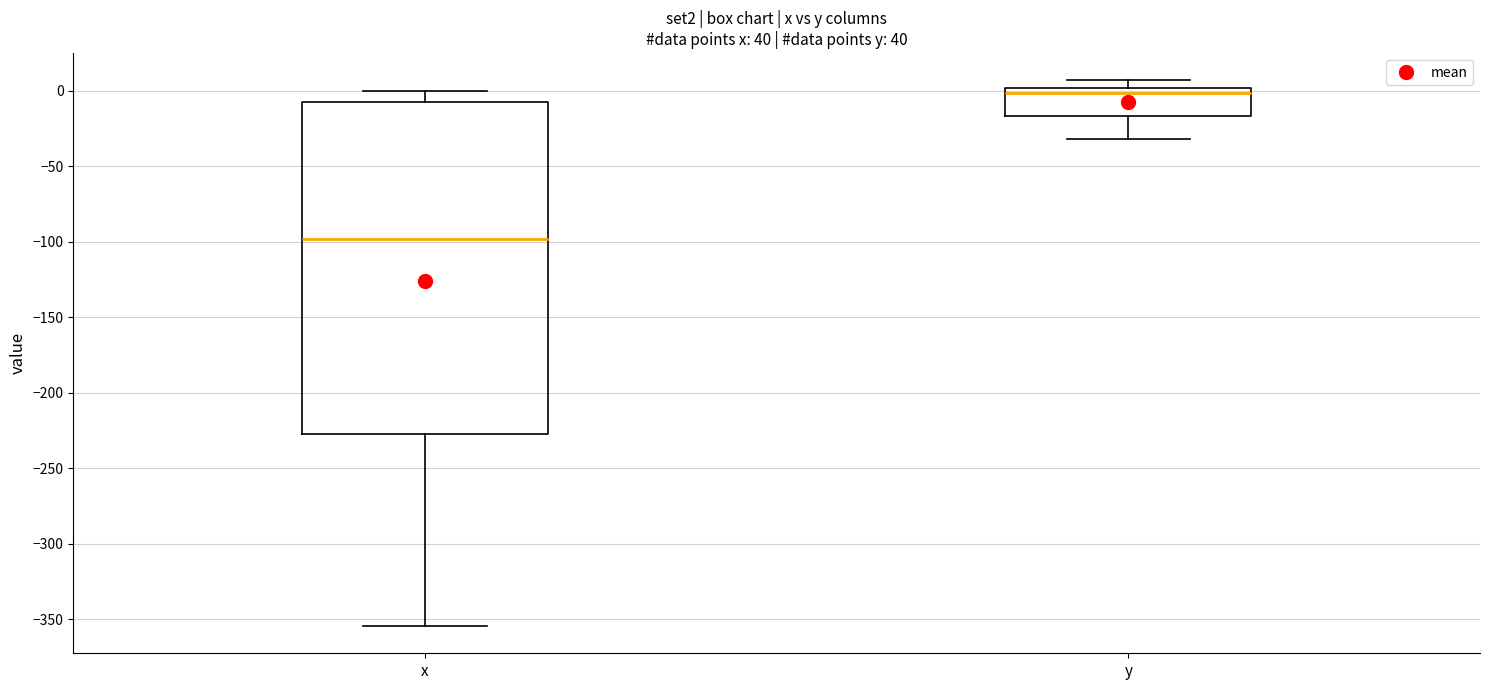

Which box is the tallest, from its lower edge to its upper edge?

x